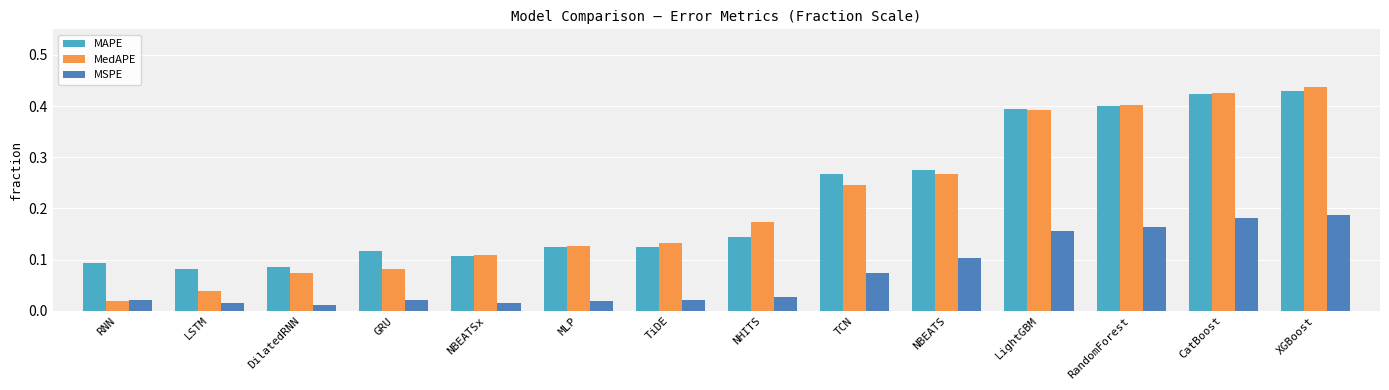

At how many categories does at least one series exceed 0?

14